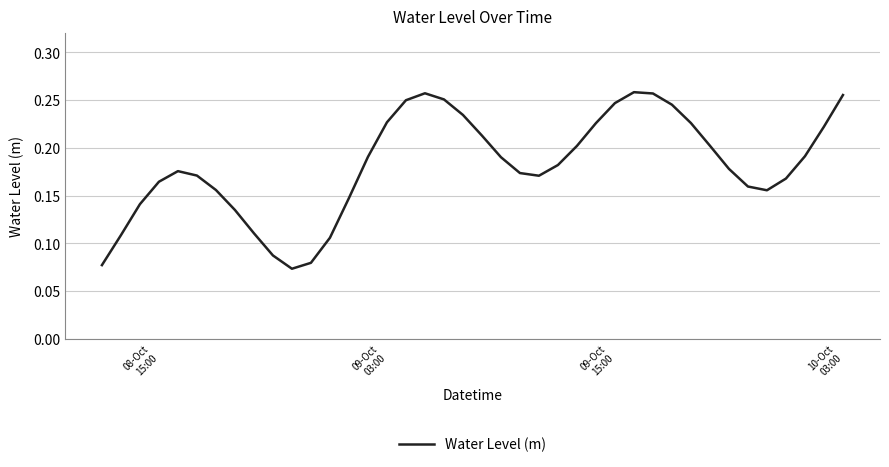

How many lines are shown in the chart?

1